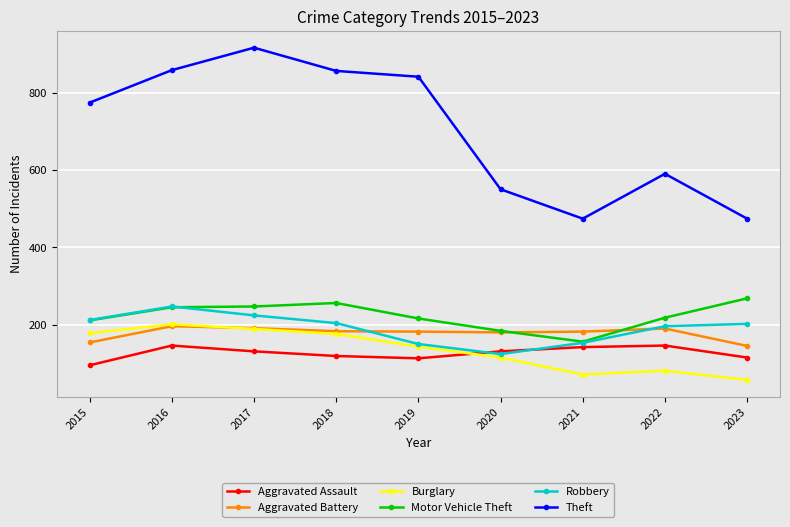

What is the difference between the maximum and second lowest values in the Aggravated Assault series?

33